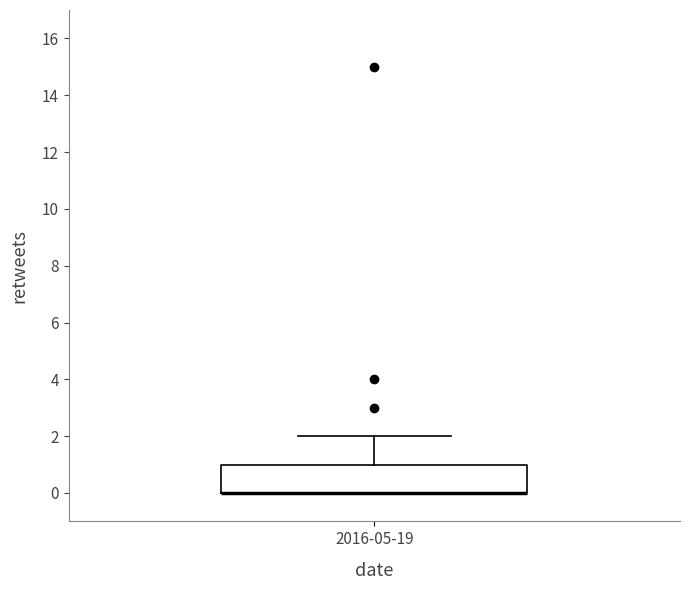

Where is the lower edge of the box for 2016-05-19 on the y-axis? The values are not printed on the chart, so give them approximately, as read against the axis.

0